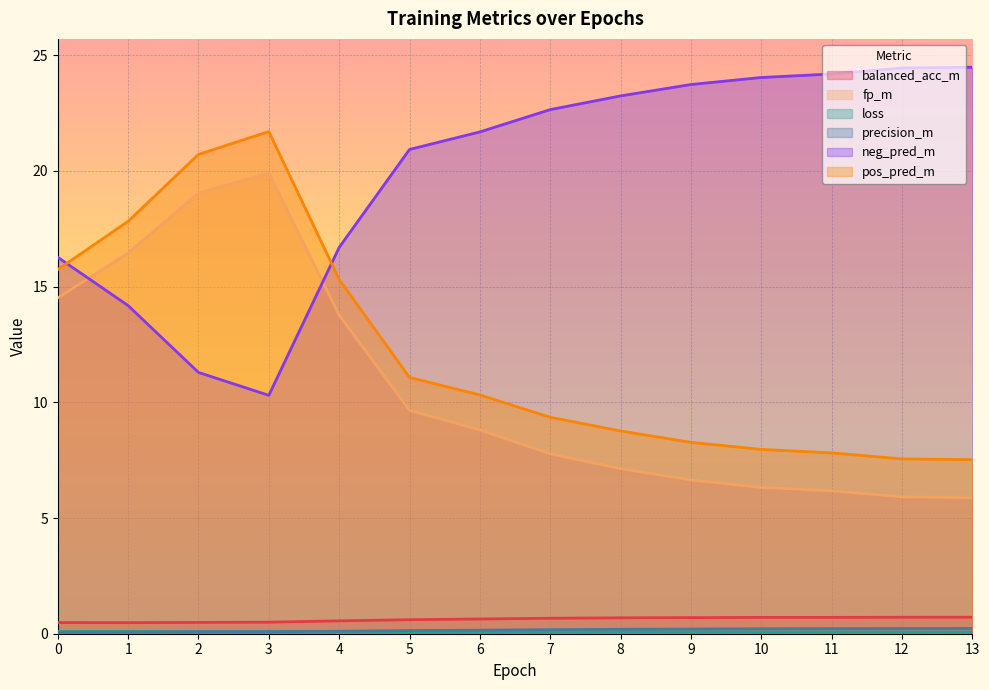

Which series has the widest spread of values?

neg_pred_m